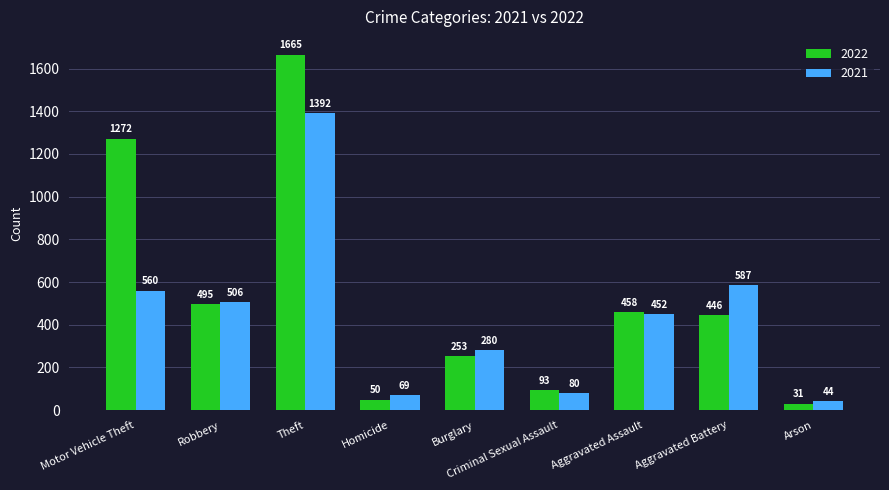

Reading left to right, transcribe all the data shown in this chart.

2022: 1272	495	1665	50	253	93	458	446	31
2021: 560	506	1392	69	280	80	452	587	44